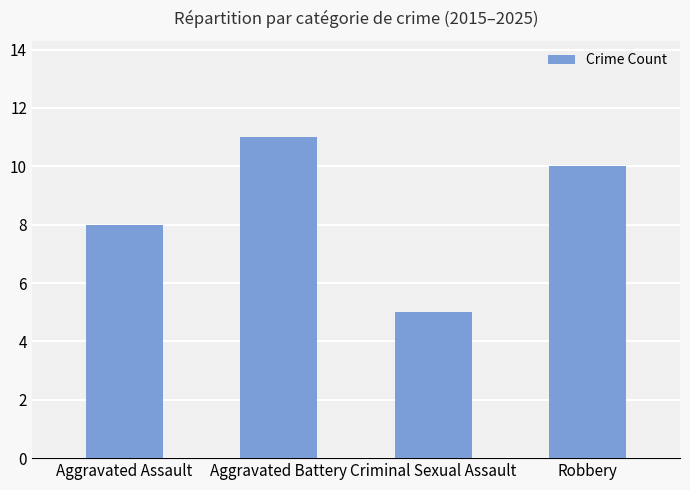

How many data points are less than 10?

2